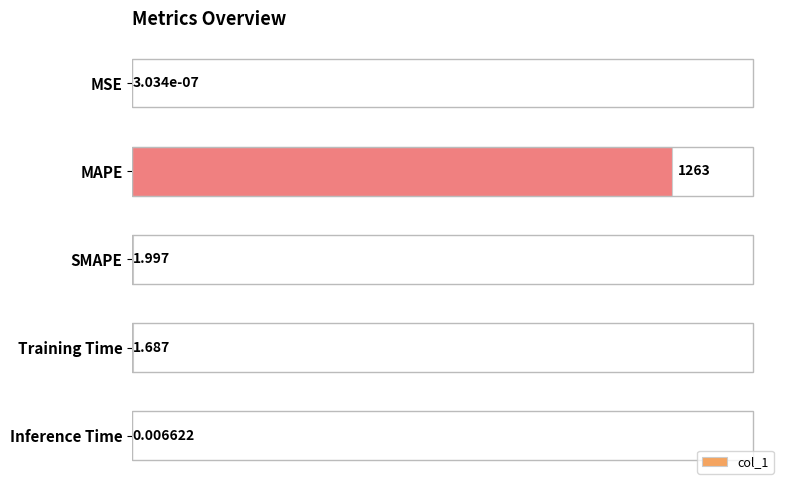

Which label corresponds to the largest value in the chart?

MAPE